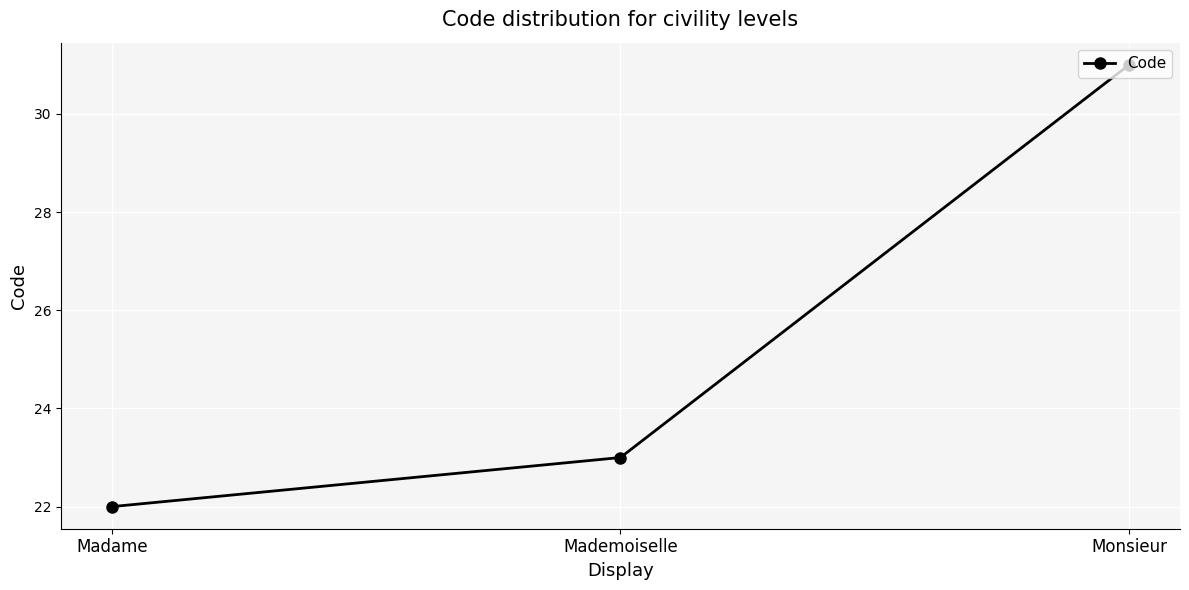

True or false: the data shows 30 at Madame.

False